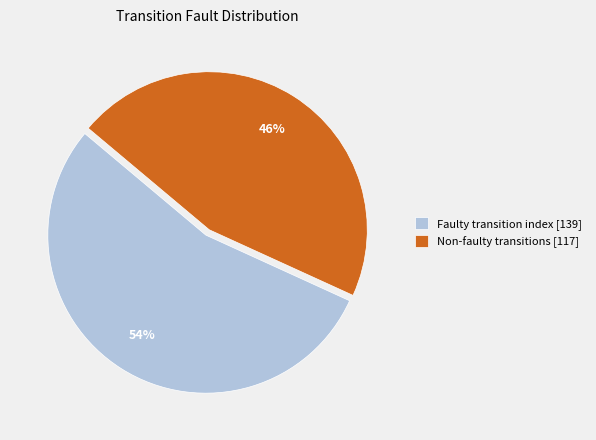

Approximately how many times larger is the value at Faulty transition index [139] compared to Non-faulty transitions [117]?

1.2